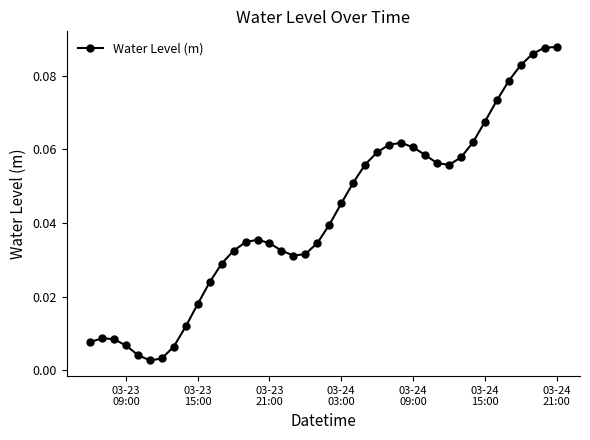

True or false: there are more than 0 points higher than both neighbors.

True